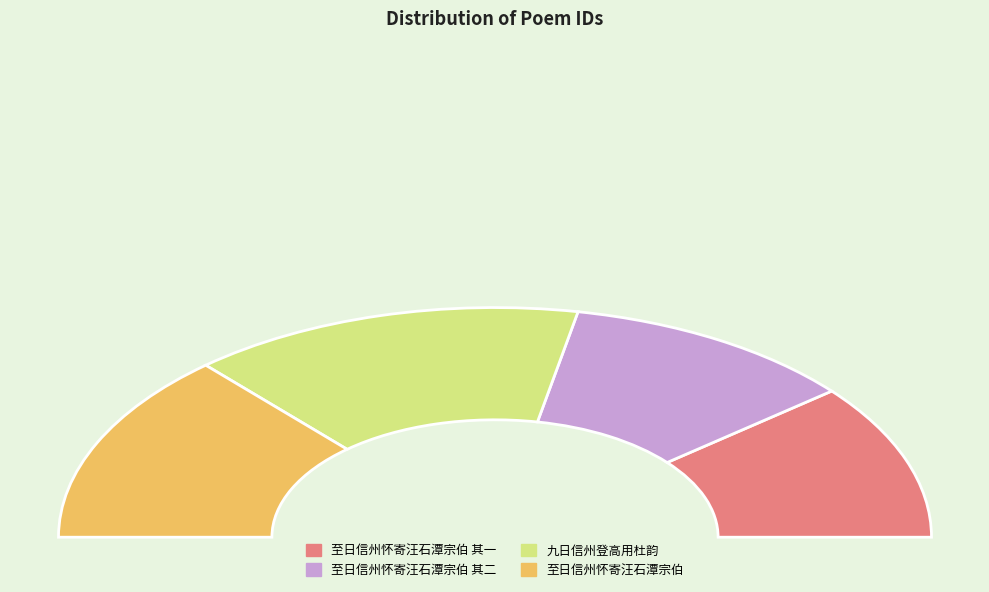

The 至日信州怀寄汪石潭宗伯 slice represents 37% of the pie. True or false?

False